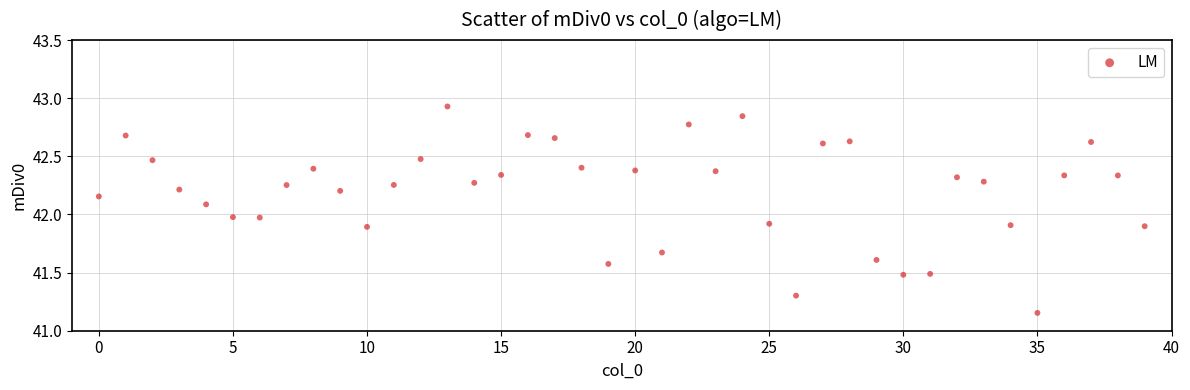

What is the range of Y values (max minus min)?

1.8